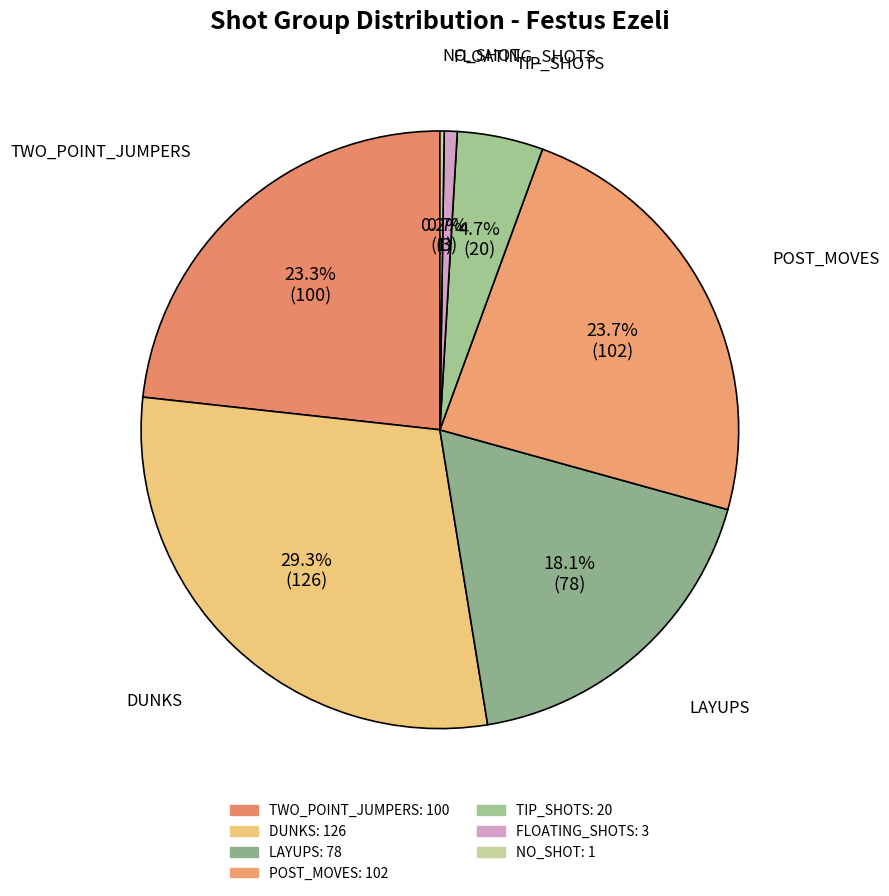

Does POST_MOVES represent more than half of the total?

No